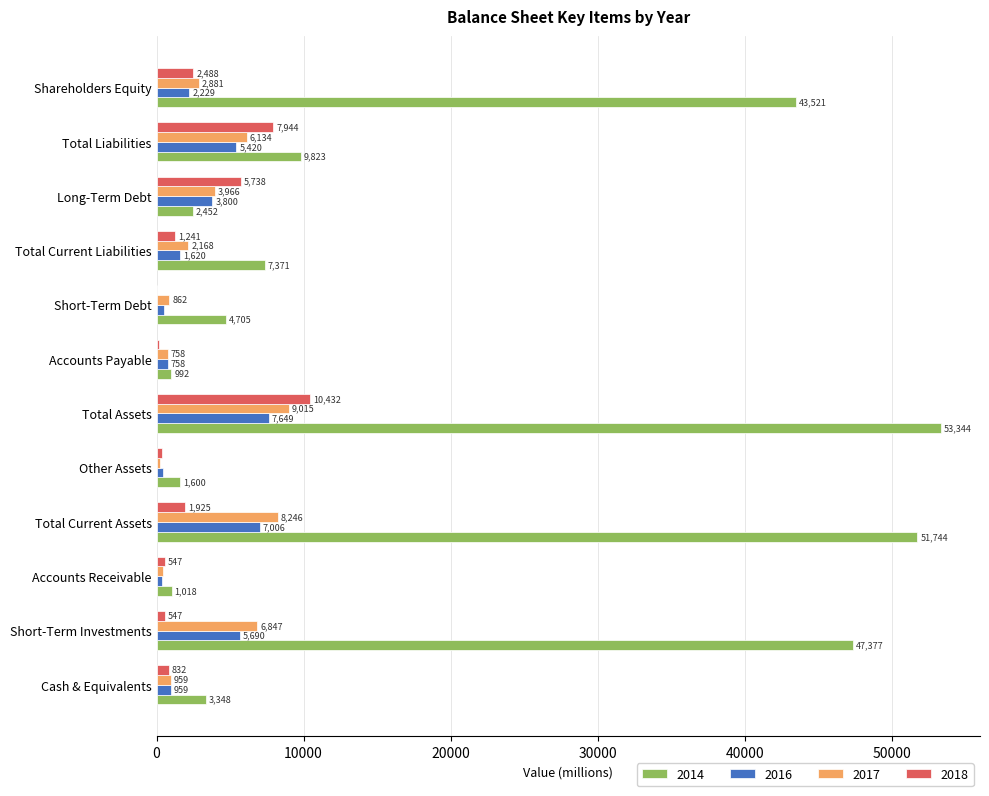

Which series has the largest total across all categories?

2014